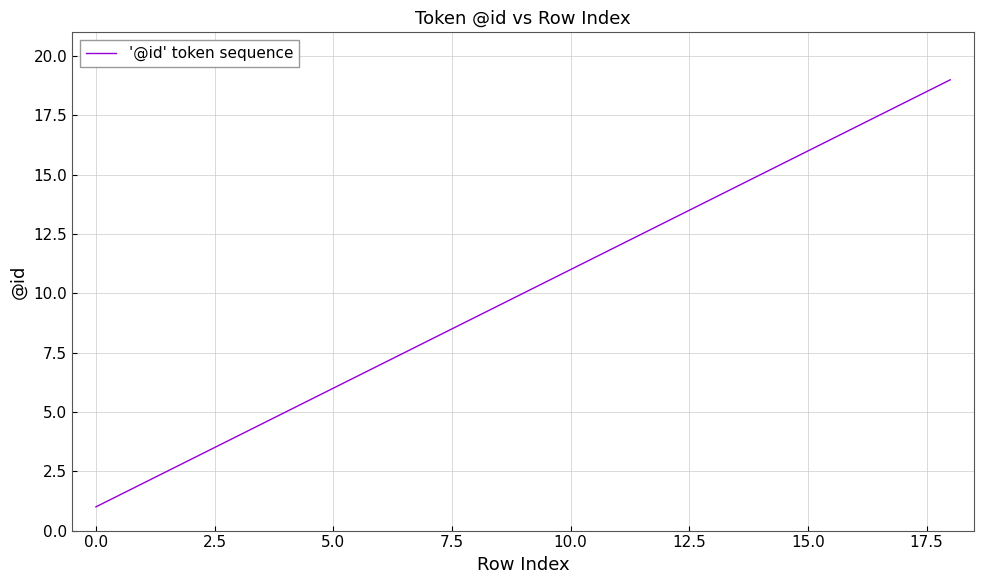

What is the difference between the maximum and minimum values?

18